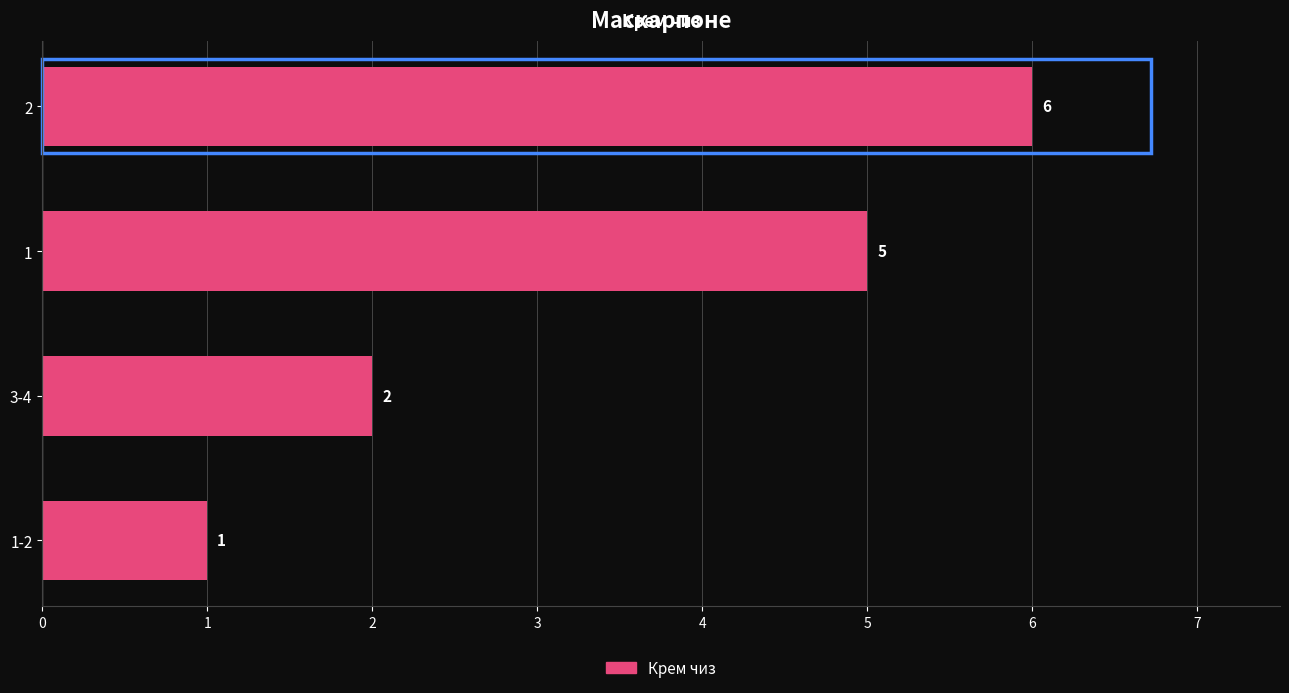

Rank the categories by value from highest to lowest.

2, 1, 3-4, 1-2